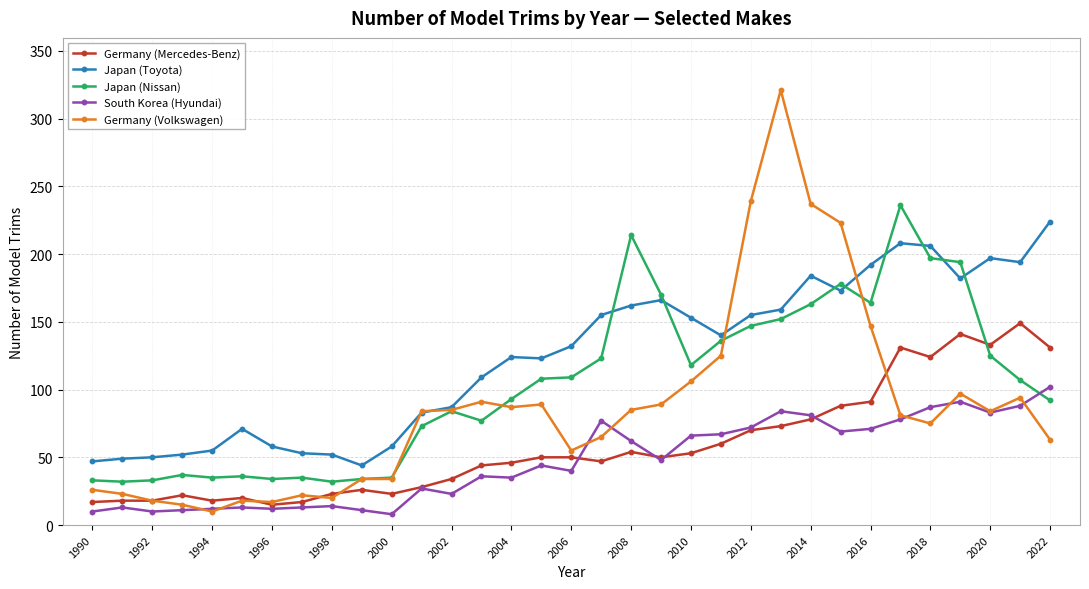

Rank the series by their average value, from lowest to highest.

South Korea (Hyundai), Germany (Mercedes-Benz), Germany (Volkswagen), Japan (Nissan), Japan (Toyota)